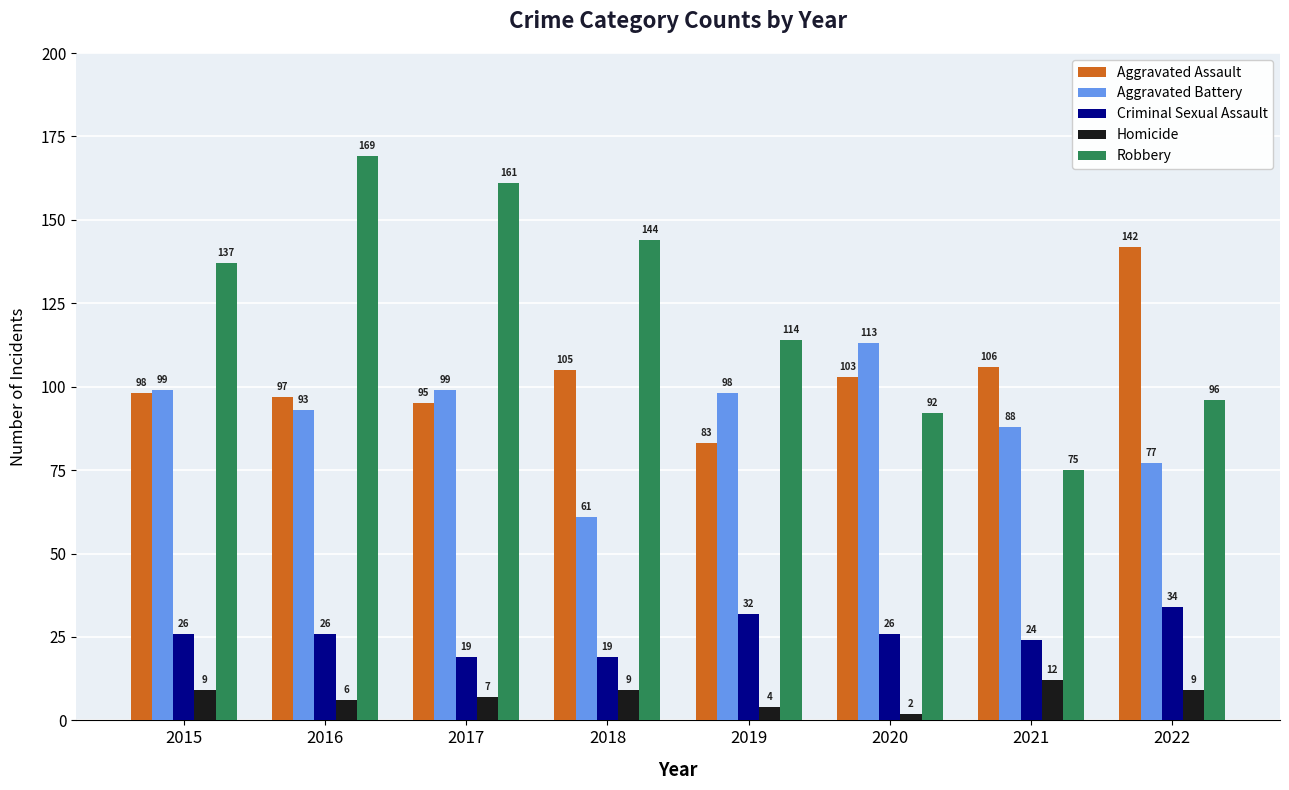

What is the total value across all series at 2017?

381